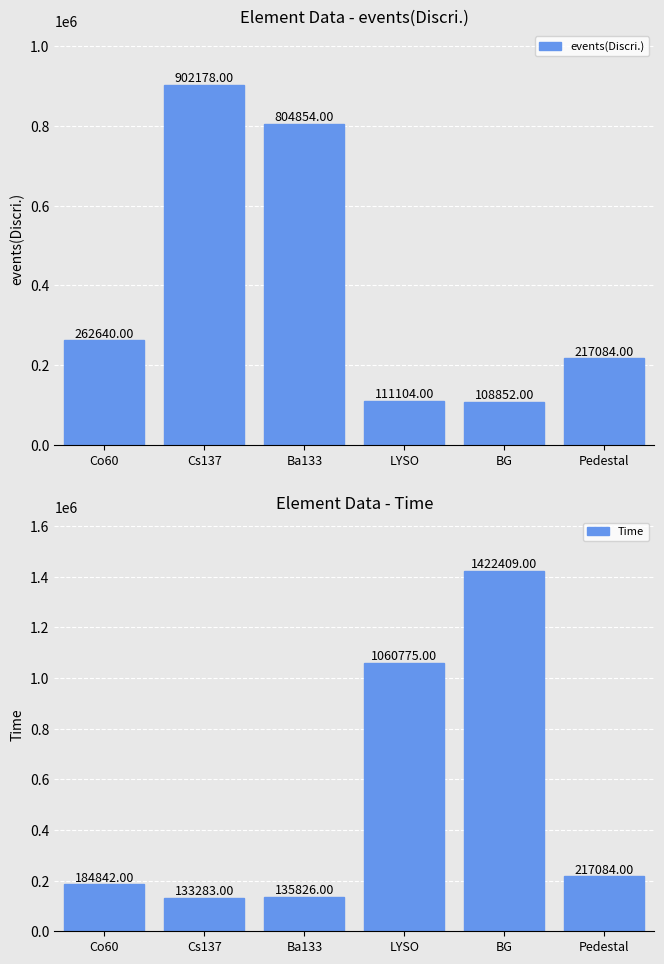

What is the difference between the Time values at Cs137 and LYSO?

927492